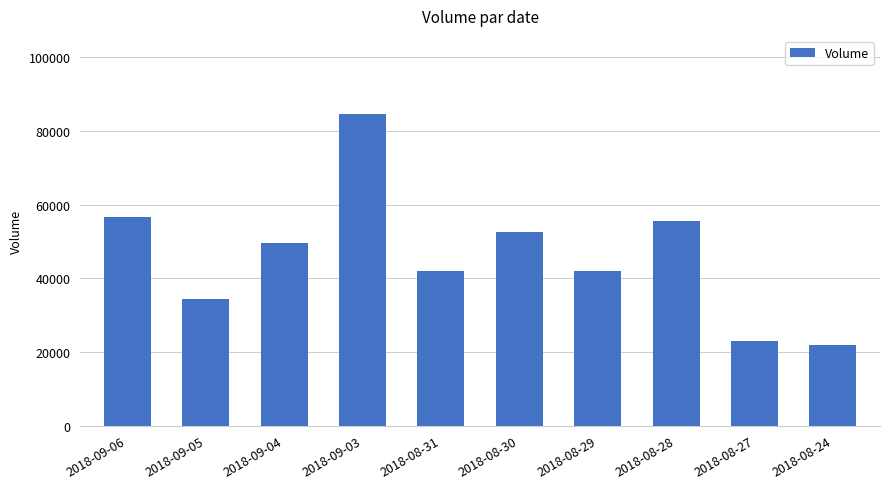

What is the ratio of the value at 2018-08-30 to the value at 2018-08-29?

1.3